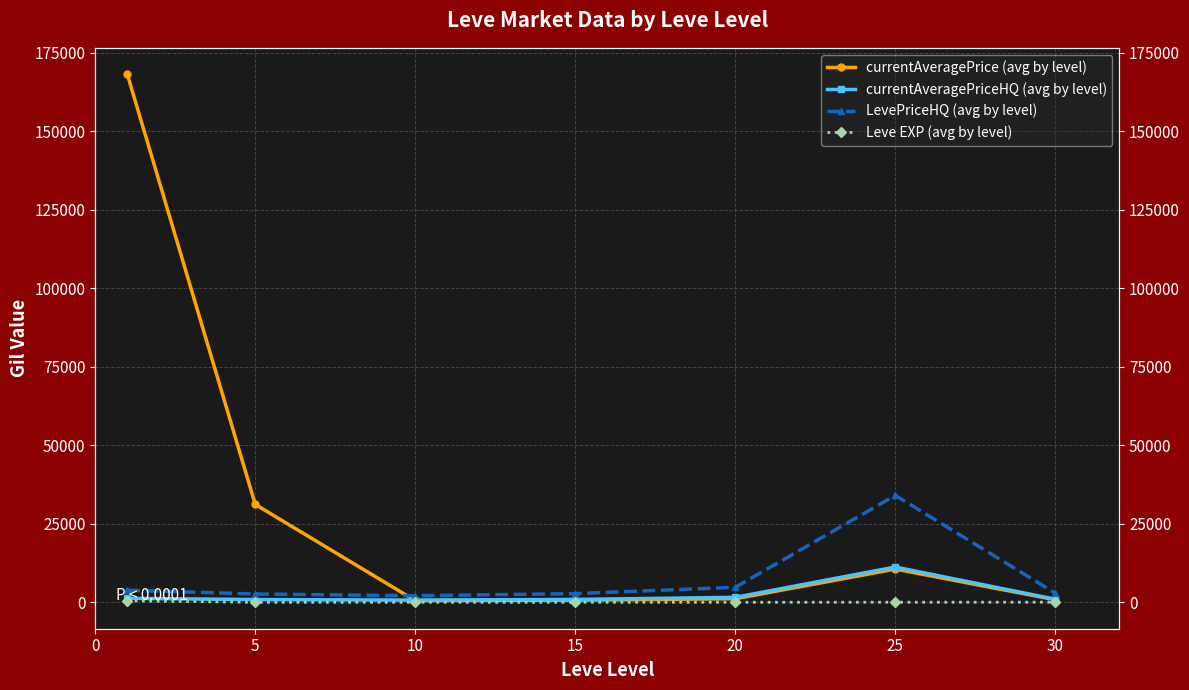

At which label does Leve EXP (avg by level) reach its minimum?

5